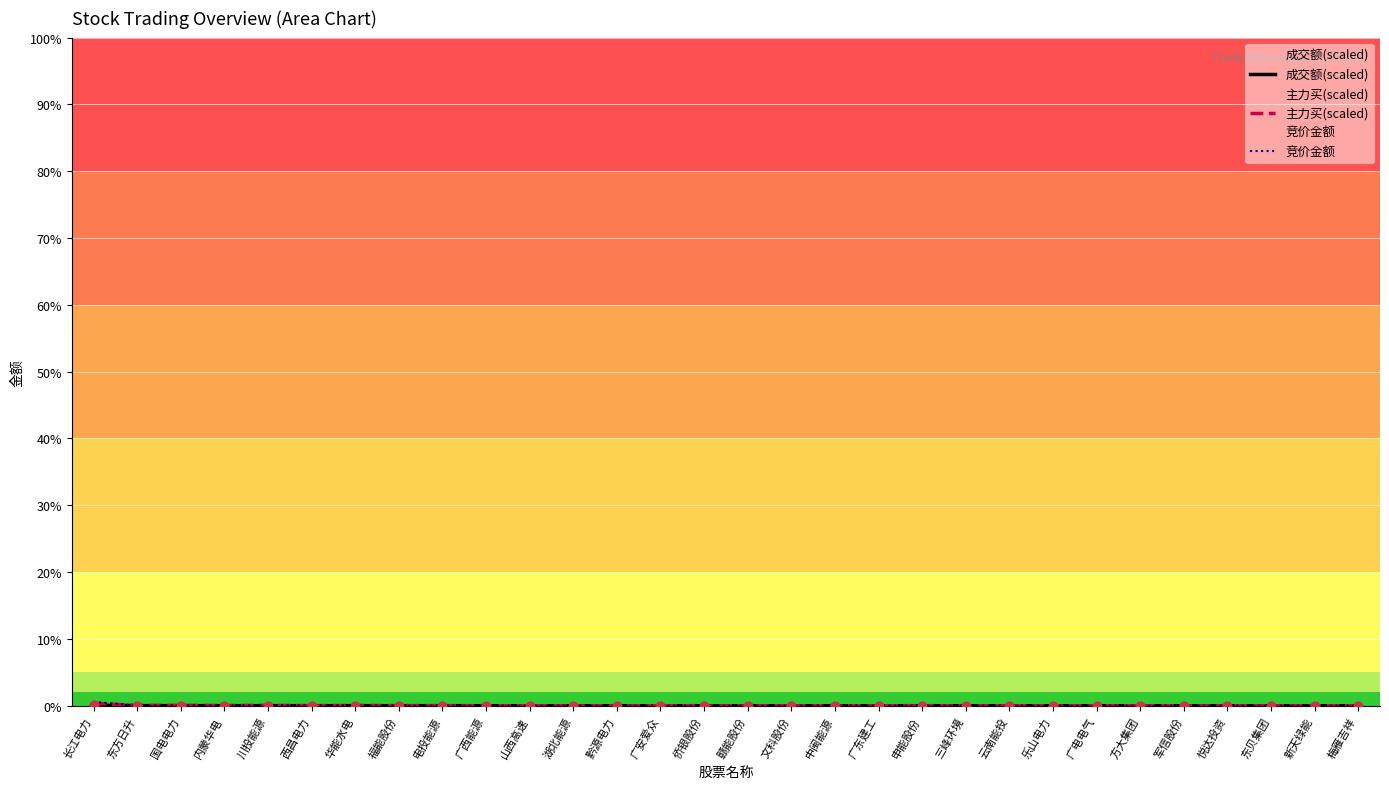

Is the value of 竞价金额 at 乐山电力 greater than the value of 主力买(scaled) at 长江电力?

No